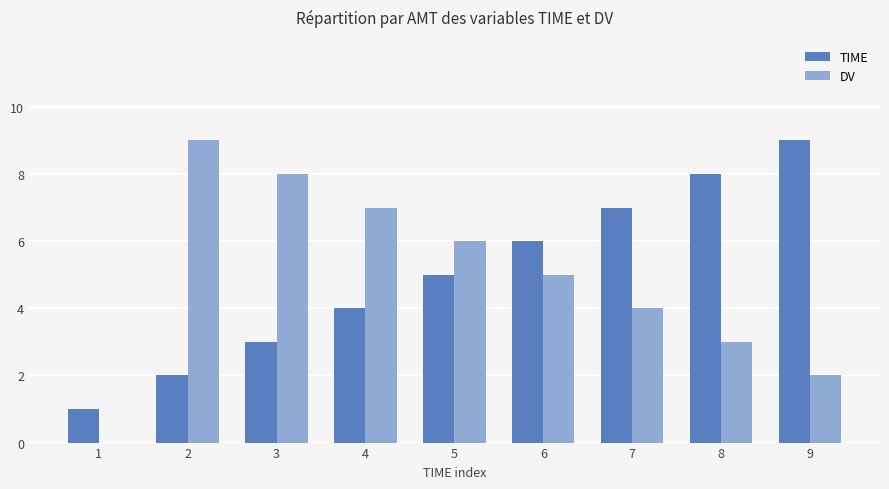

Reading left to right, what are all the values shown in this chart?

TIME: 1=1	2=2	3=3	4=4	5=5	6=6	7=7	8=8	9=9
DV: 1=0	2=9	3=8	4=7	5=6	6=5	7=4	8=3	9=2